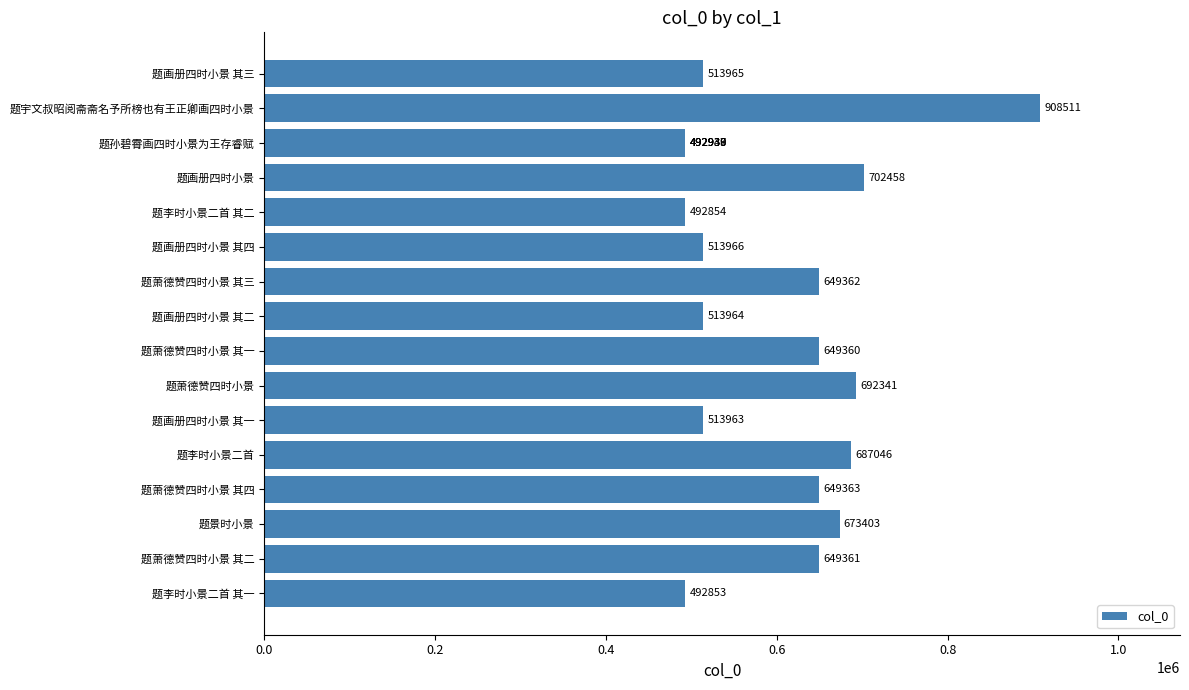

What is the value of the 10th bar from the left?

649362